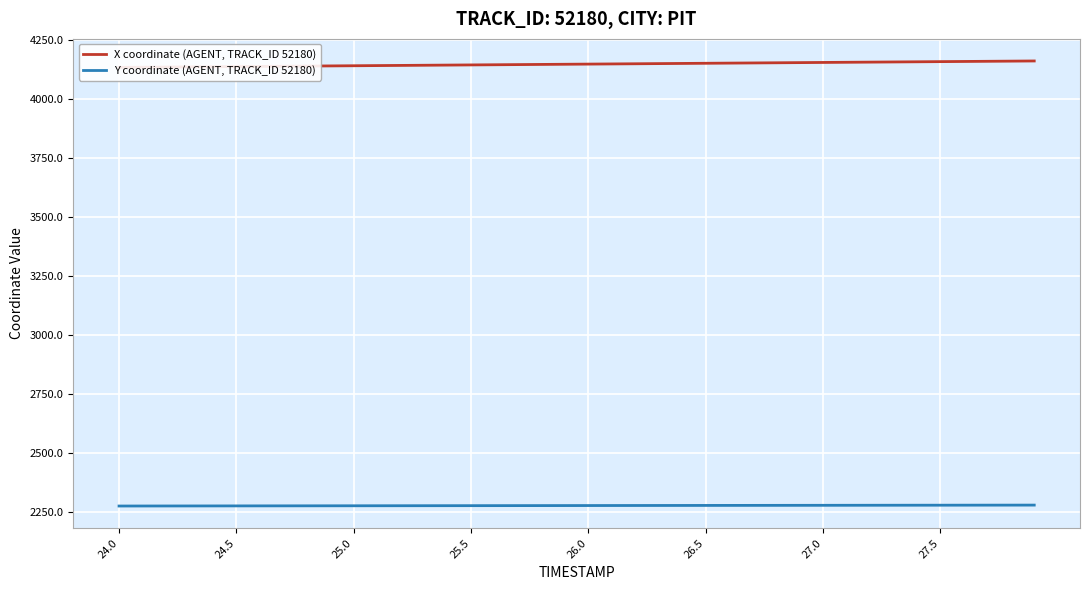

True or false: Y coordinate (AGENT, TRACK_ID 52180) has more than 0 points higher than both neighbors.

False